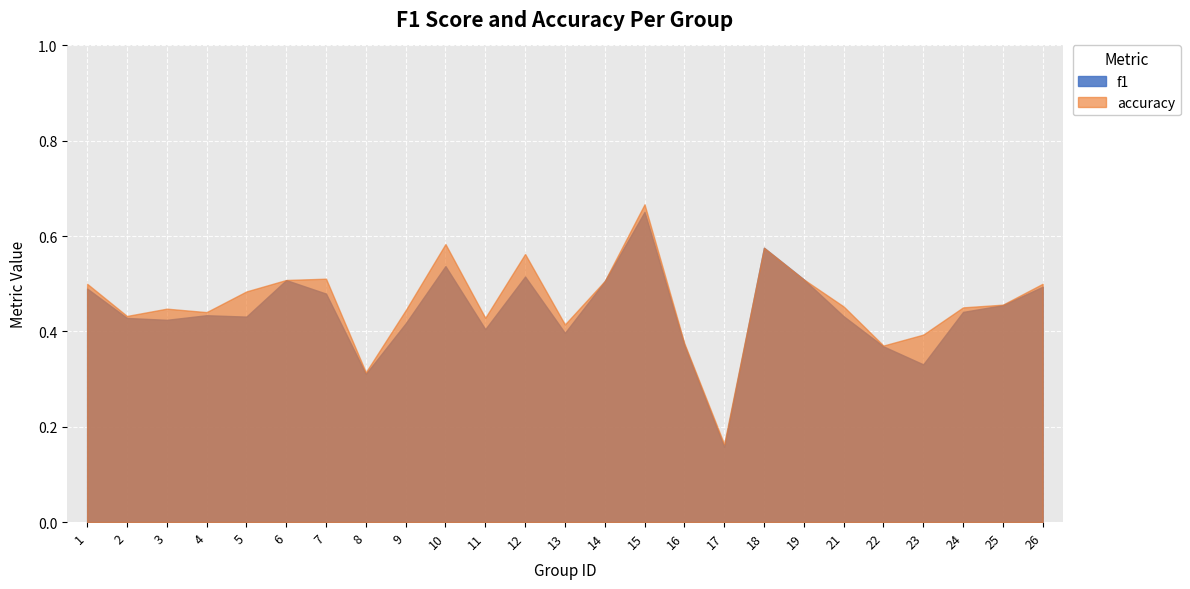

What is the value of the accuracy point at the 1st from the left?

0.5